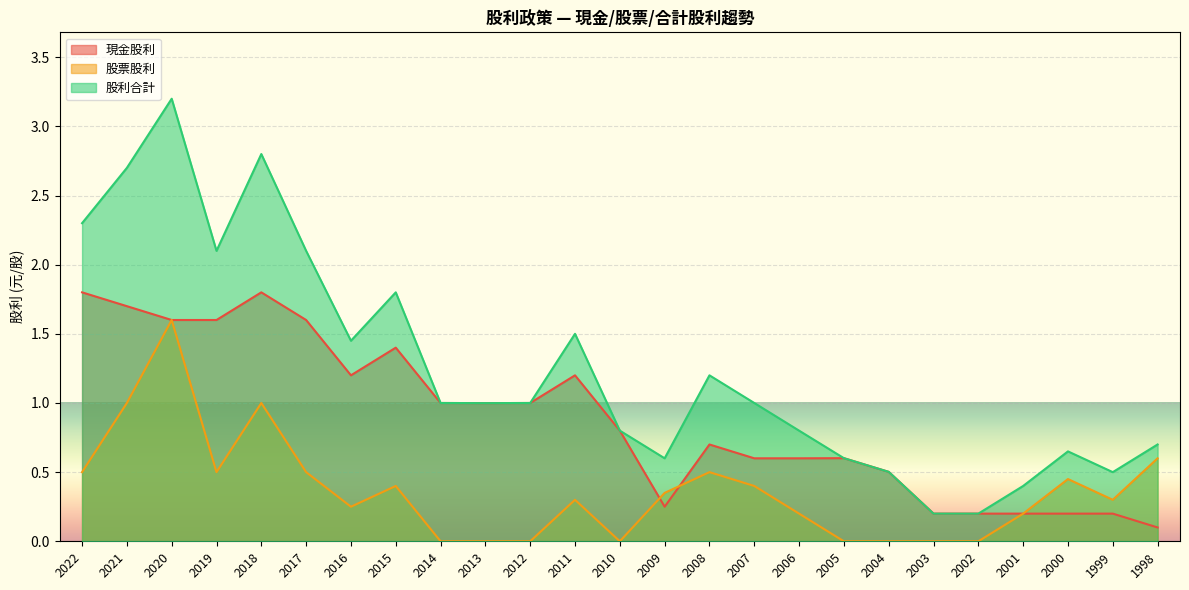

At which label does 股利合計 first exceed 1?

2022